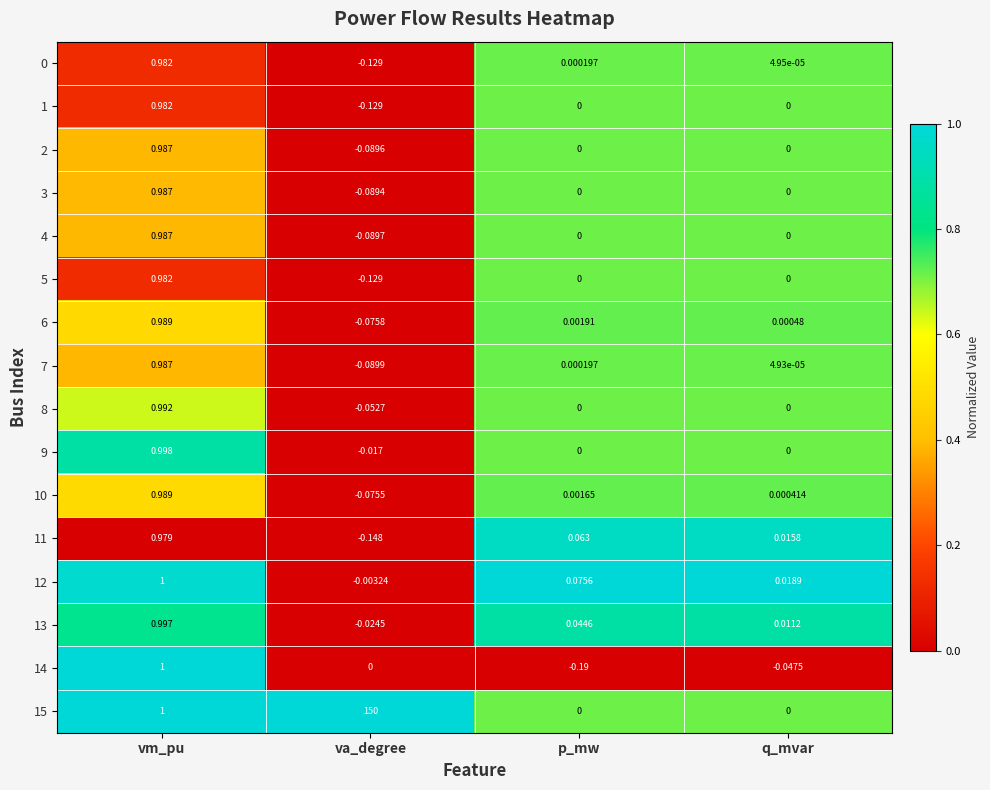

Which category has the highest value in the 12 series?

vm_pu